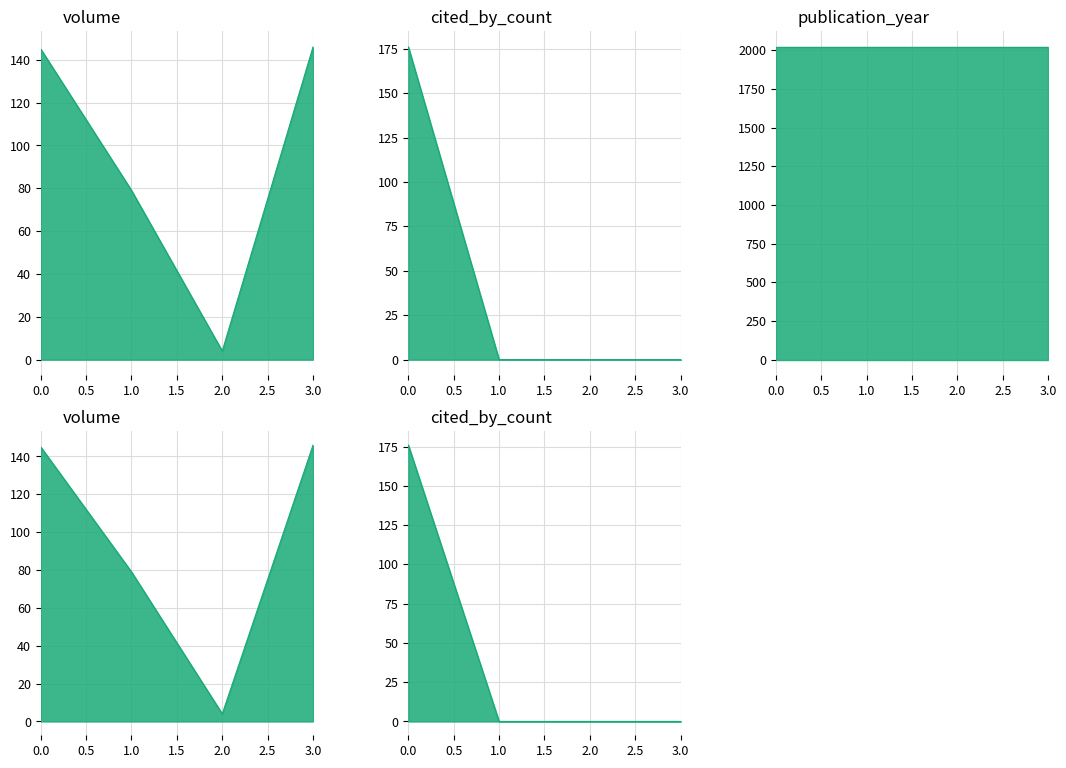

How many values in the volume series are below 145?

2